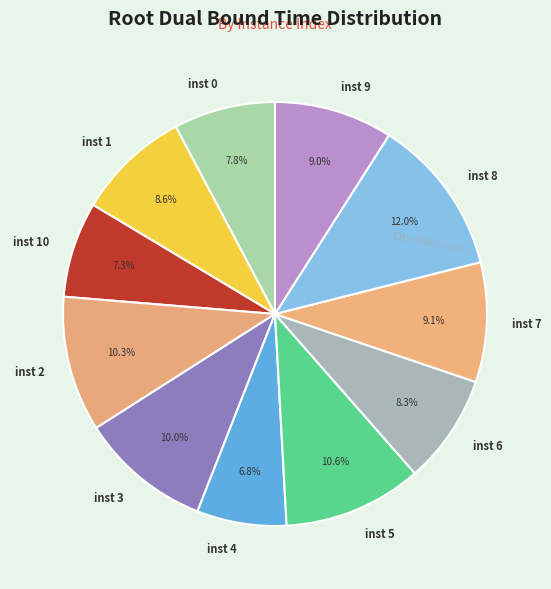

Is the sum of inst 1 and inst 0 greater than half?

No